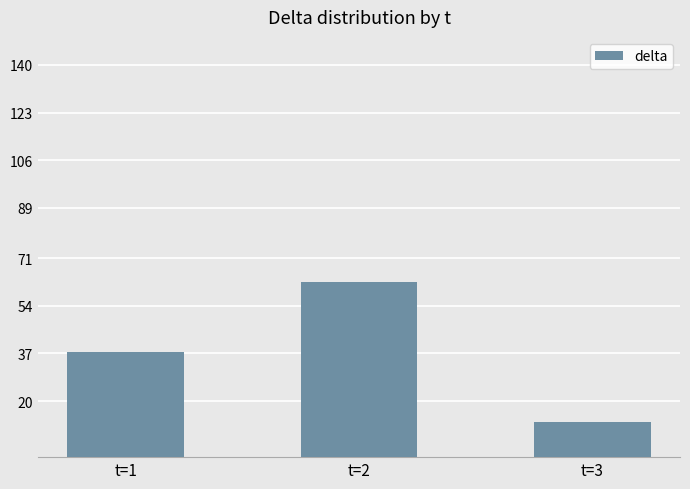

At which label is the value closest to 37?

t=1